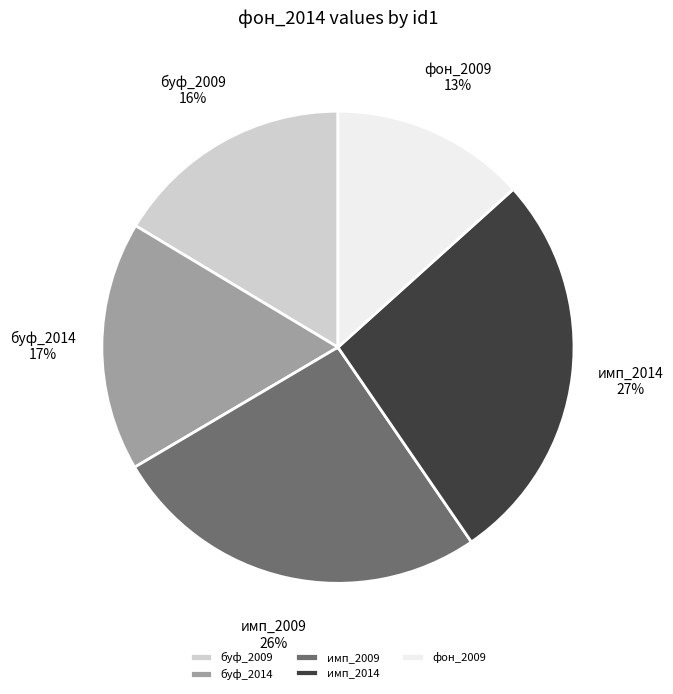

To the nearest percent, what portion does имп_2014 represent?

27%